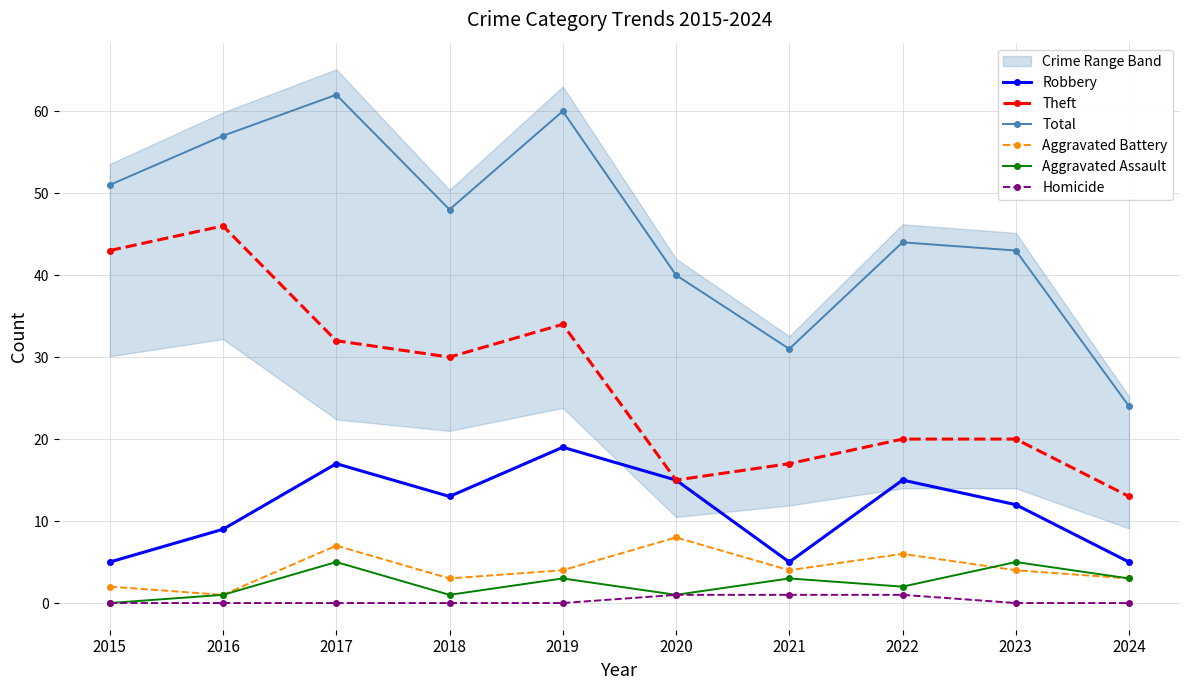

Reading right to left, transcribe all the data shown in this chart.

Robbery: 5	12	15	5	15	19	13	17	9	5
Theft: 13	20	20	17	15	34	30	32	46	43
Total: 24	43	44	31	40	60	48	62	57	51
Aggravated Battery: 3	4	6	4	8	4	3	7	1	2
Aggravated Assault: 3	5	2	3	1	3	1	5	1	0
Homicide: 0	0	1	1	1	0	0	0	0	0